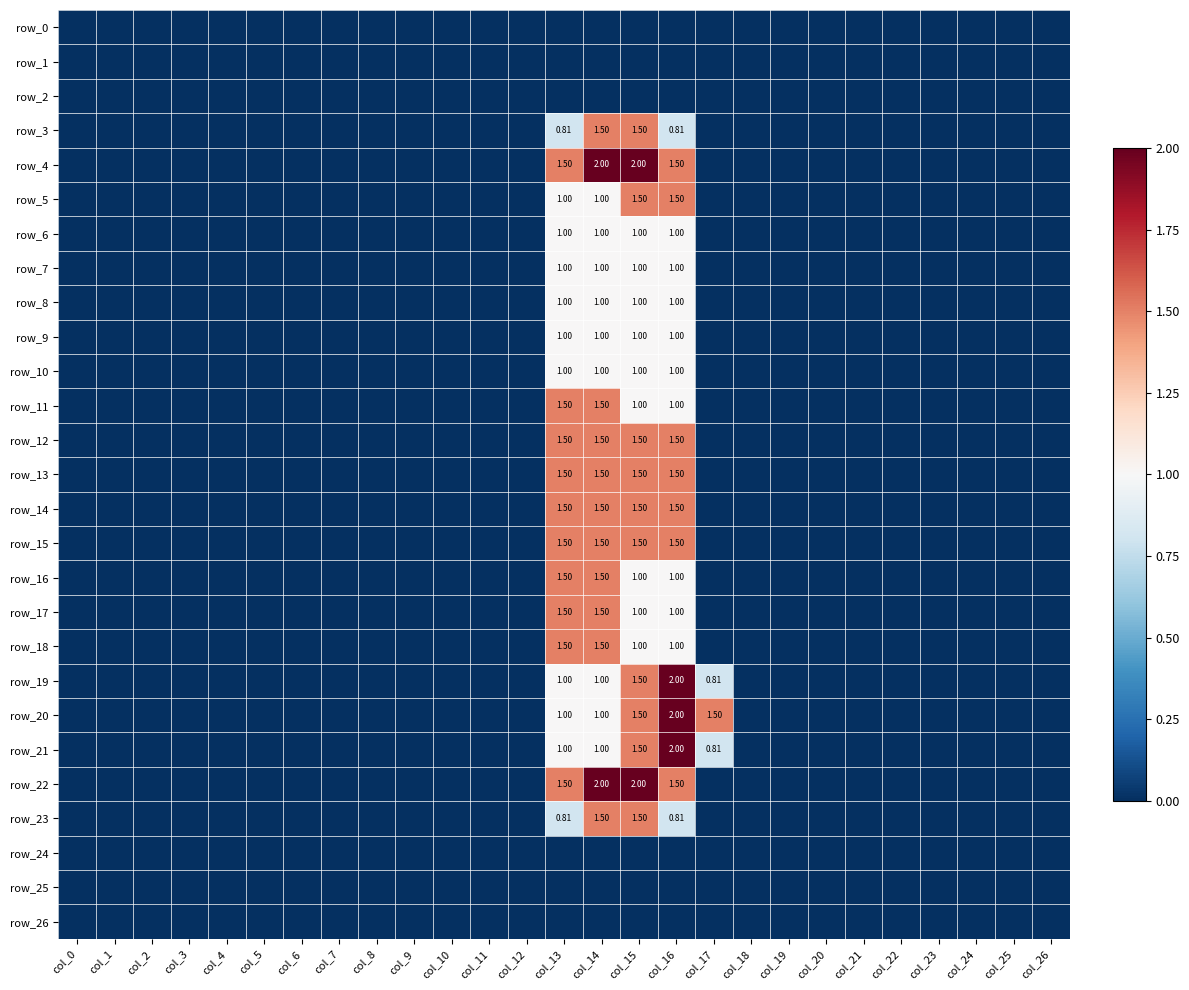

Which label corresponds to the smallest value in the chart?

col_0